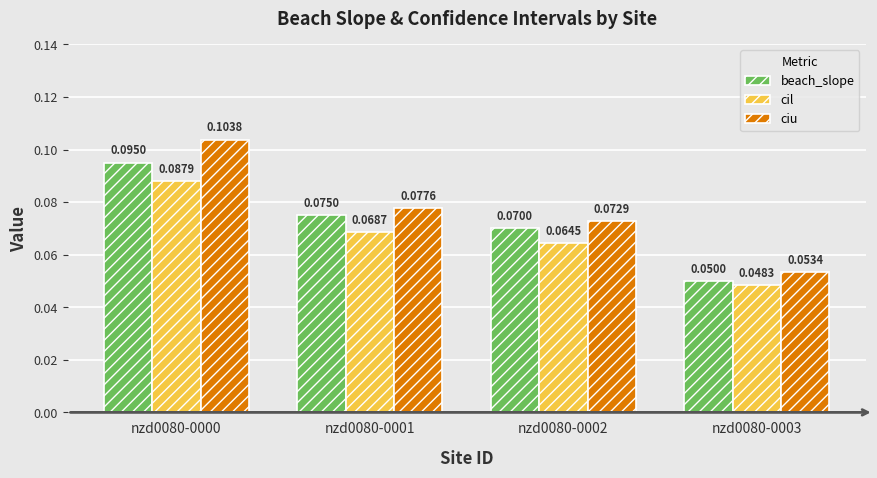

List the series in order of their peak value, lowest first.

cil, beach_slope, ciu